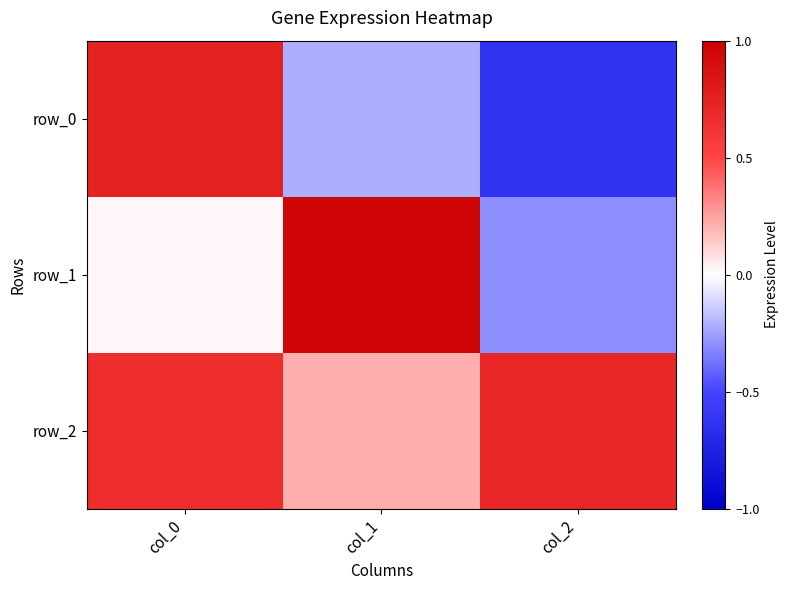

Between col_1 and col_2, which is larger?

col_1